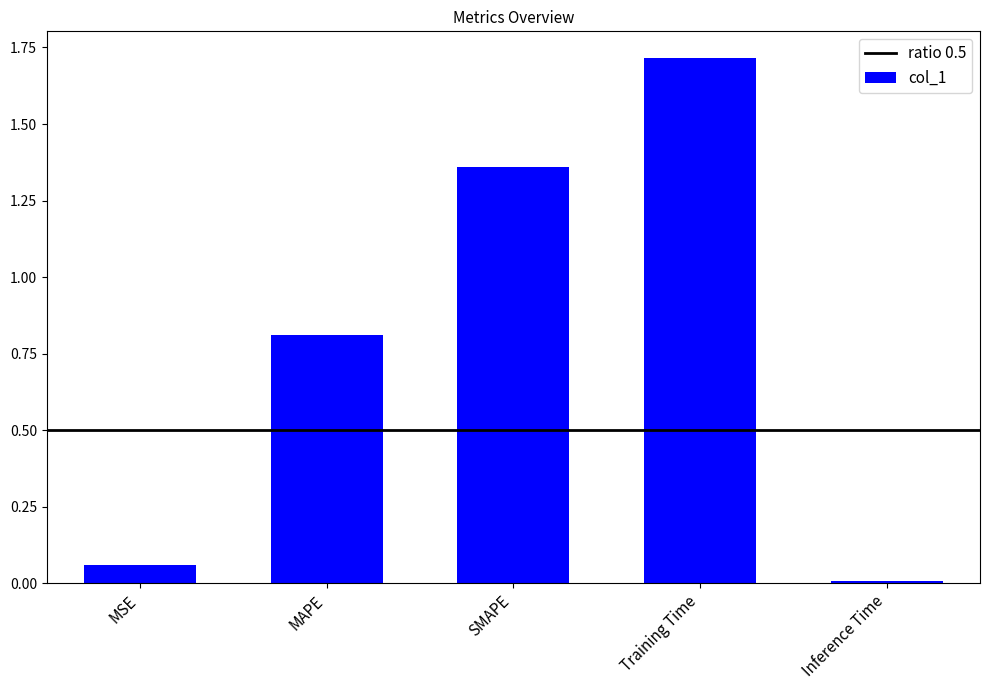

Rank the categories by value from highest to lowest.

Training Time, SMAPE, MAPE, MSE, Inference Time